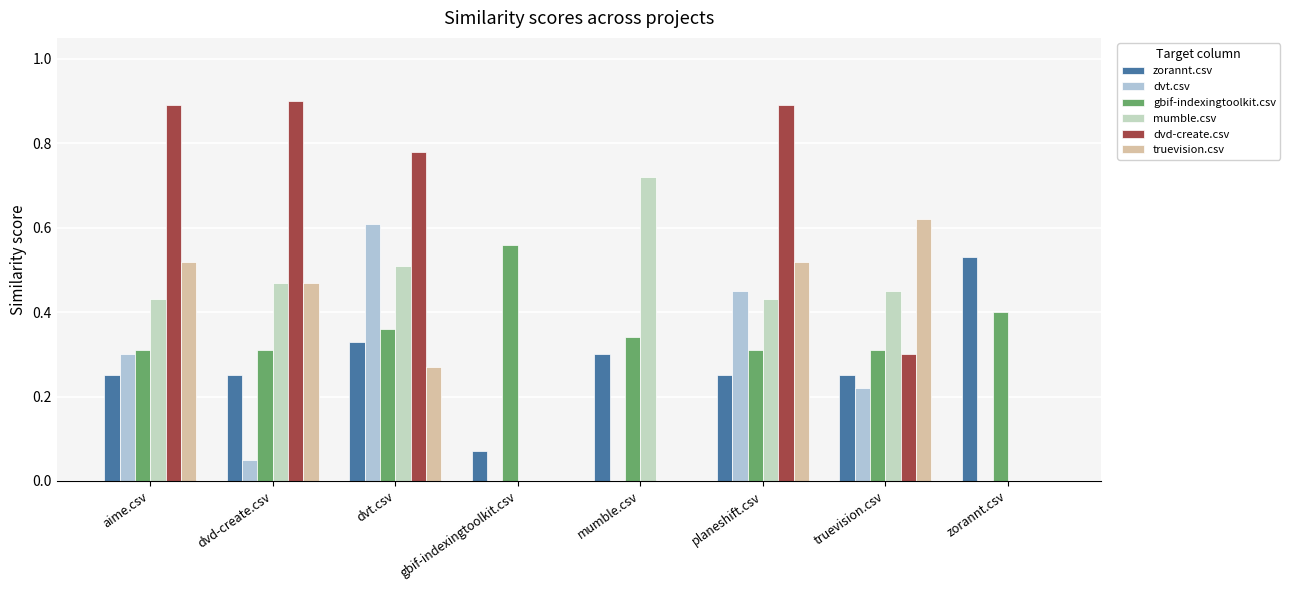

Which has a higher value, dvt.csv or zorannt.csv?

zorannt.csv